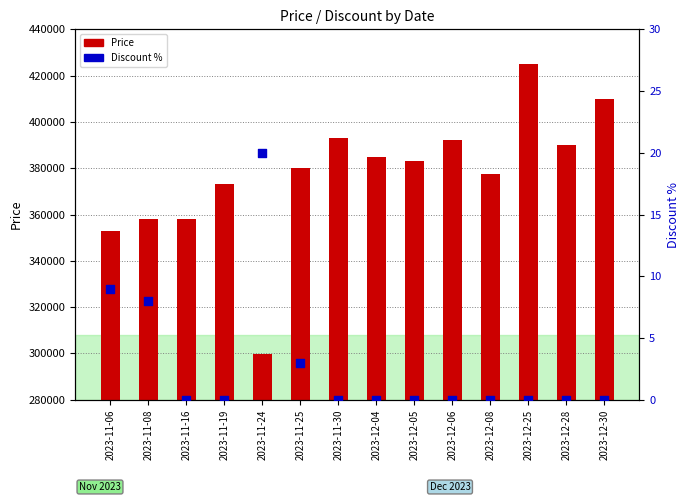

At how many categories does at least one series exceed 408290?

2